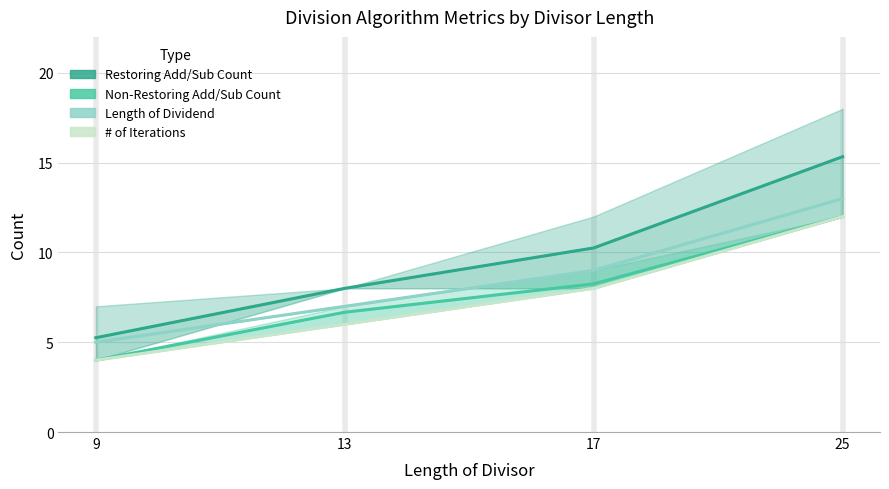

Between 9 and 25, which series saw the biggest shift?

Restoring Add/Sub Count